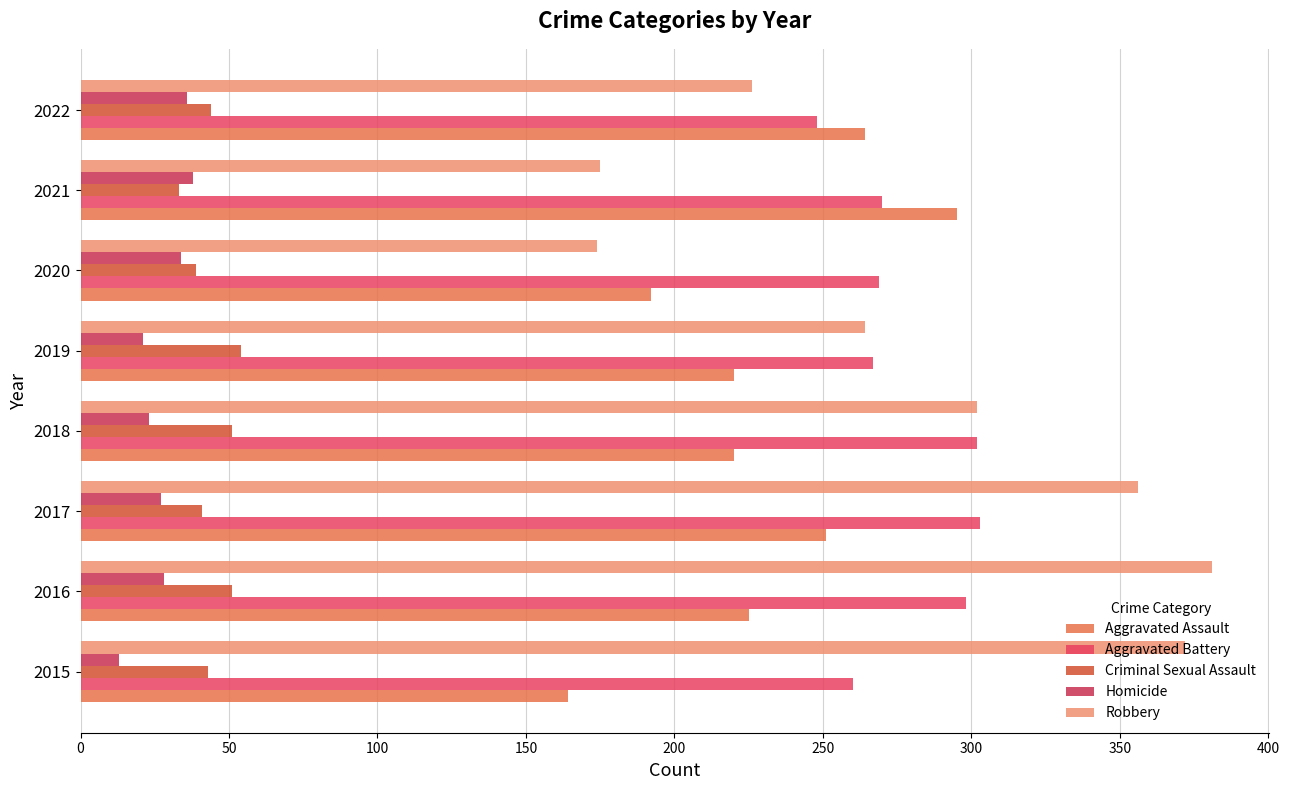

Count the number of categories in the chart.

8